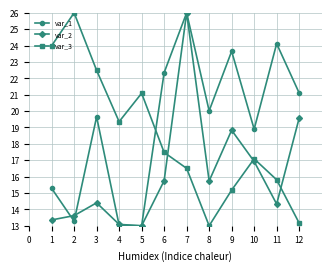

What is the value of the var_1 point at the 12th from the left?

21.1